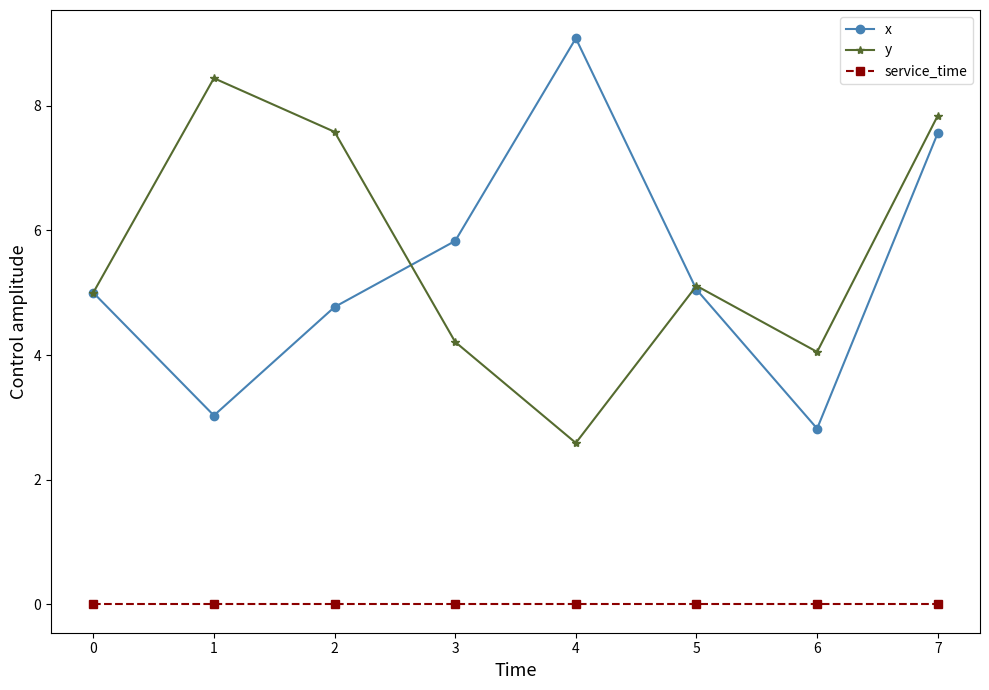

In x, how many points are higher than both neighbors (excluding endpoints)?

1